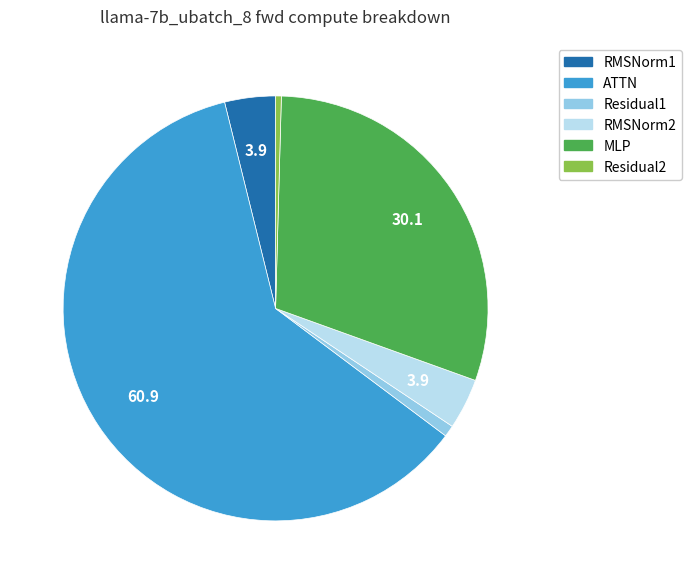

Is there a majority slice in this chart?

Yes